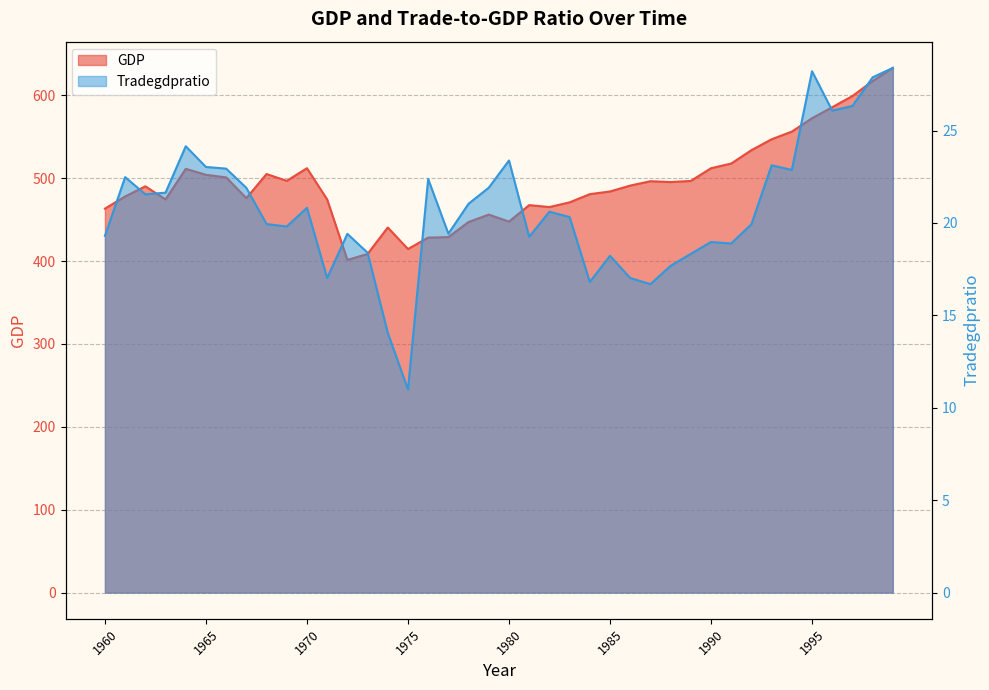

How many data points in GDP are above 491?

20